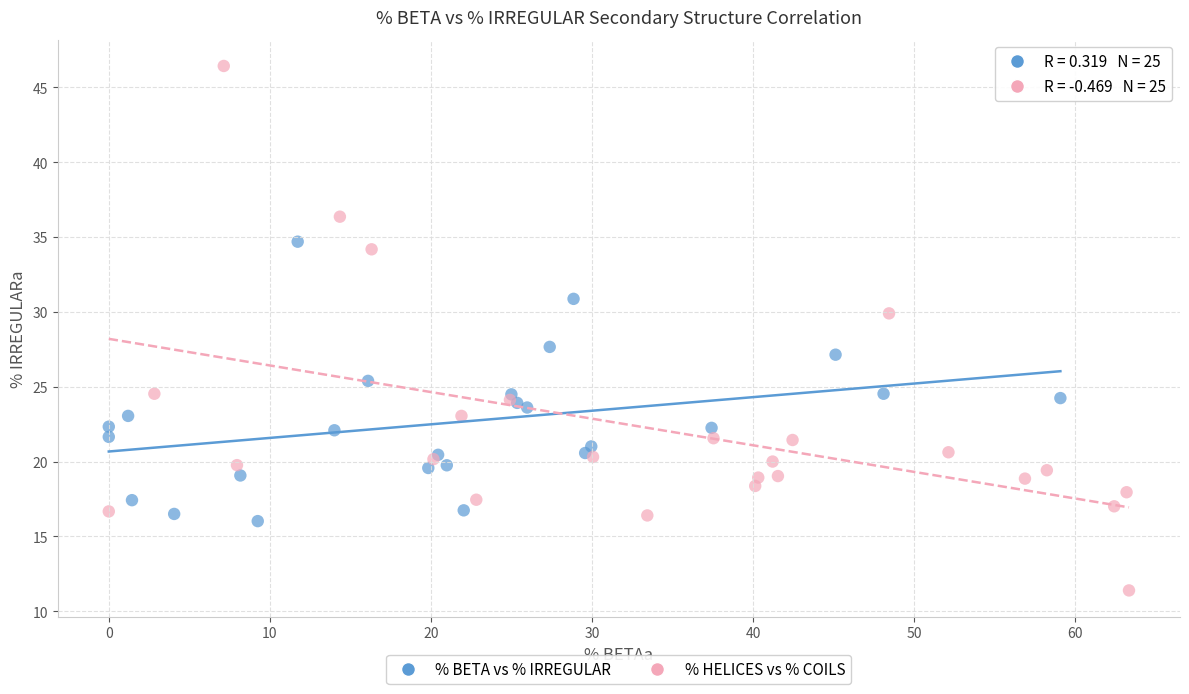

Which series contains the highest Y value?

% HELICES vs % COILS